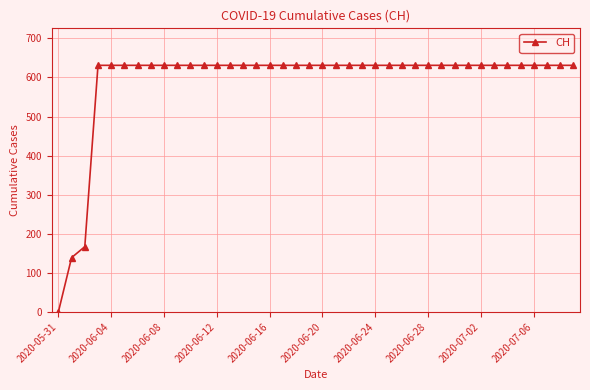

What is the average value?

591